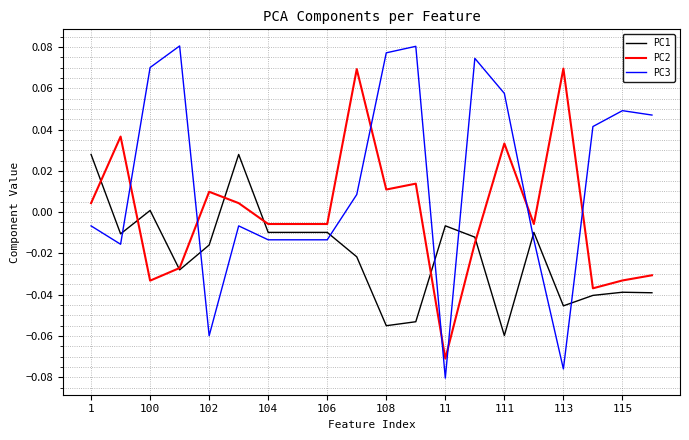

Which series has the largest range (max minus min)?

PC3